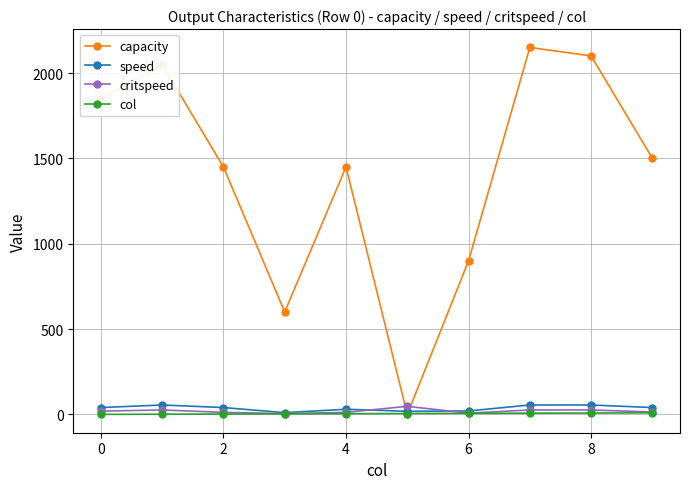

Which series has the largest total across all categories?

capacity